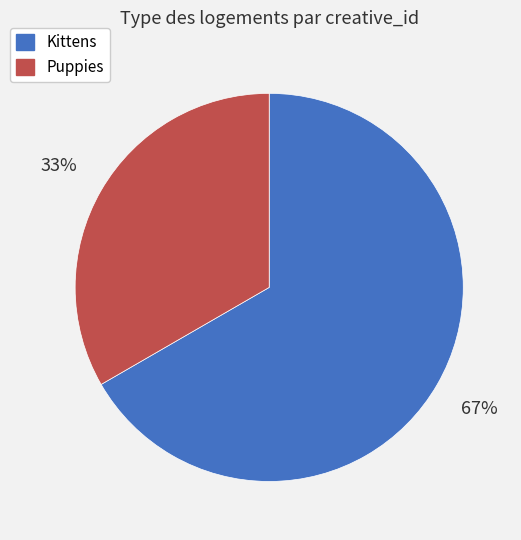

Which slice is the smallest?

Puppies